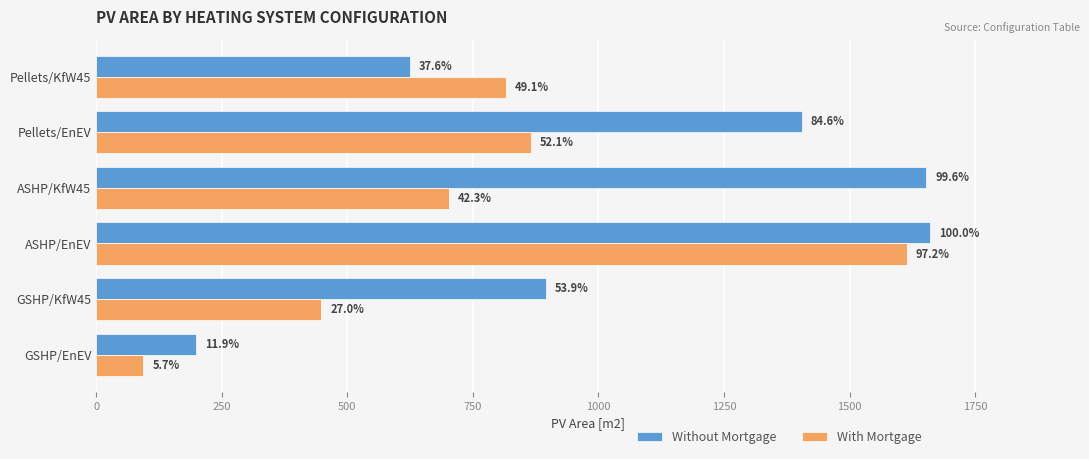

What are all the series names shown in the legend?

Without Mortgage, With Mortgage